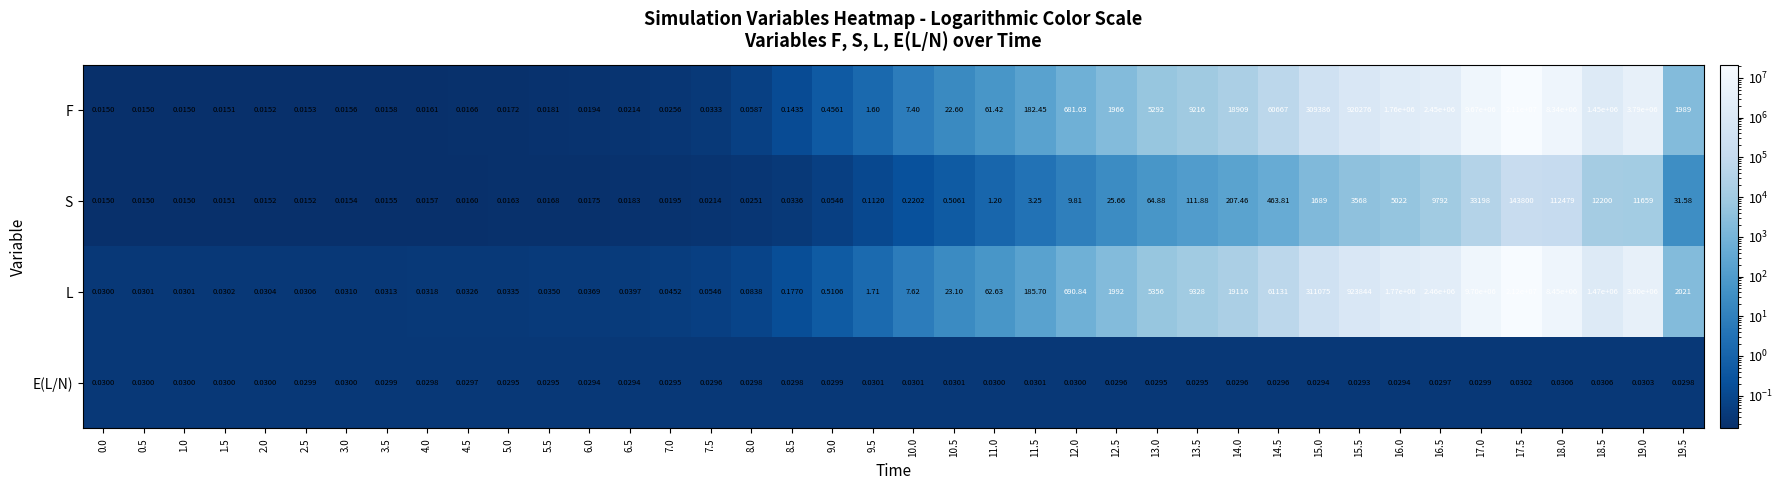

Which series has the largest total across all categories?

L